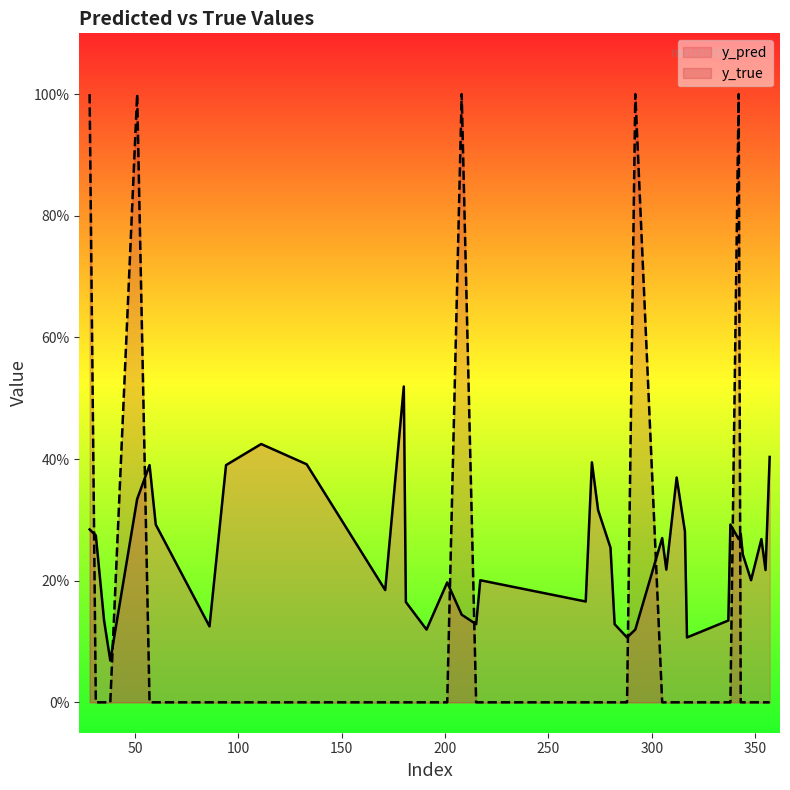

The value of y_pred at 215 is 0.1. True or false?

True